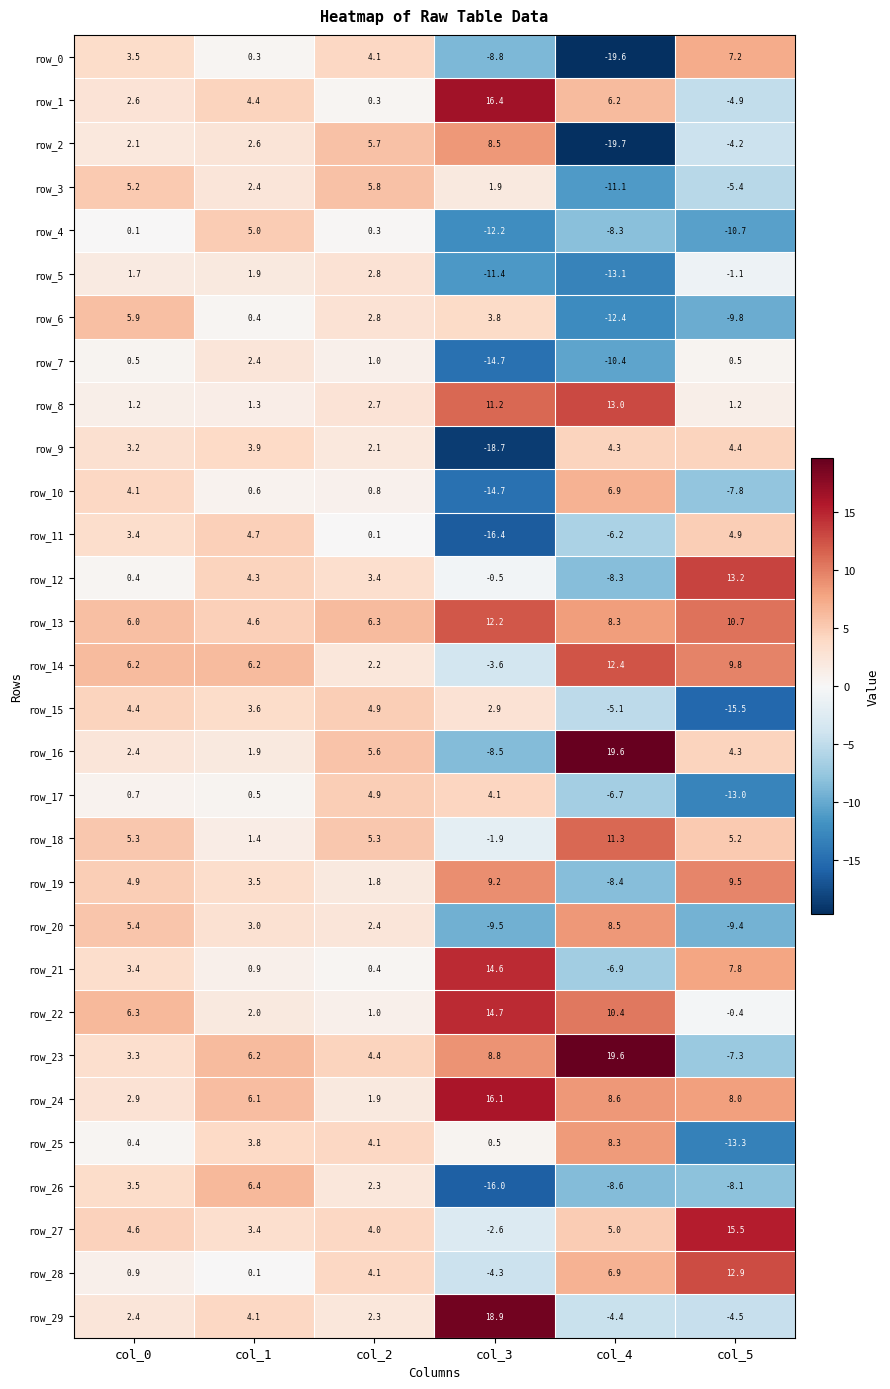

What is the difference between the second highest and second lowest values in the row_8 series?

10.0